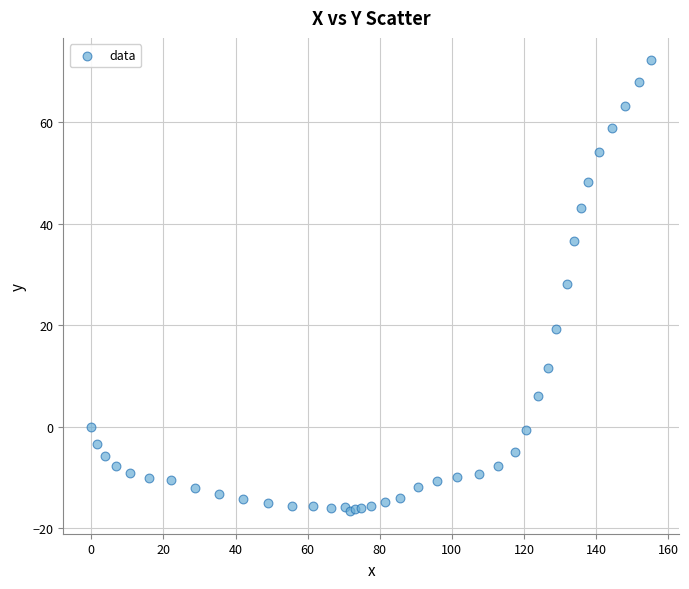

What Y value in the scatter plot is closest to 27?

28.1